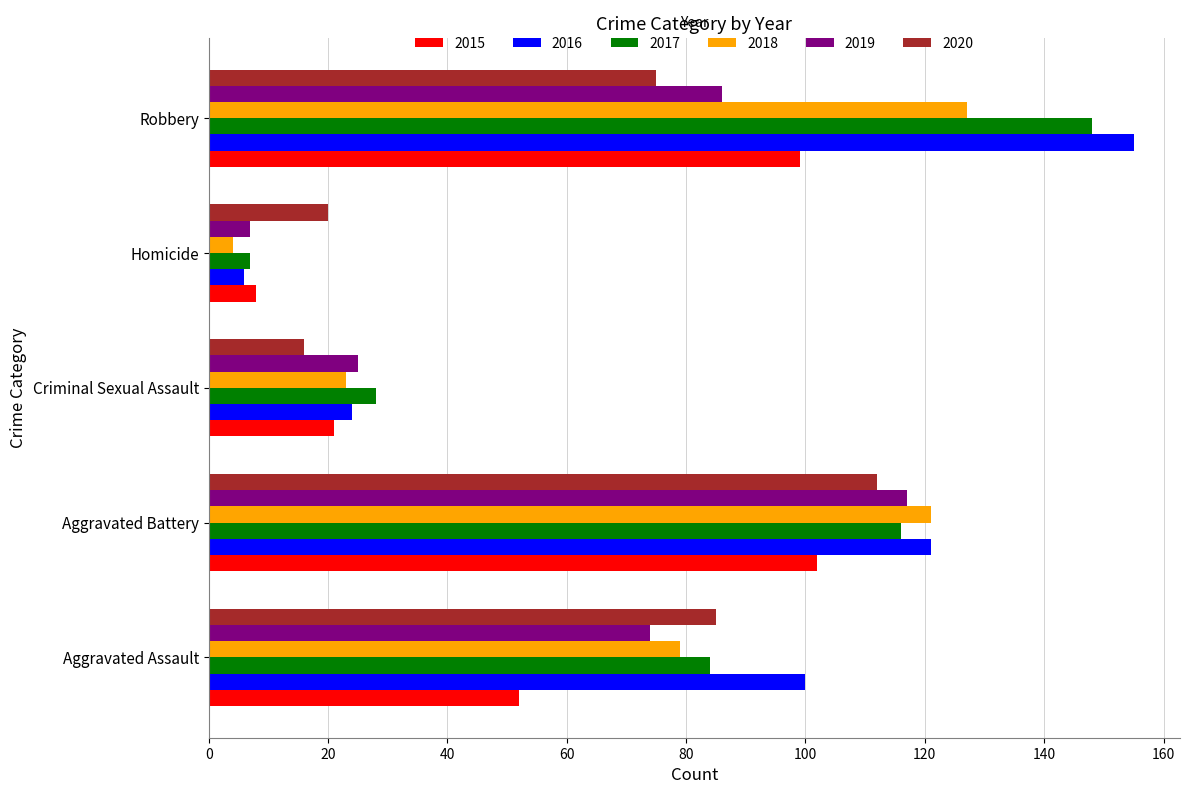

What is the difference between the maximum and minimum values in the 2017 series?

141